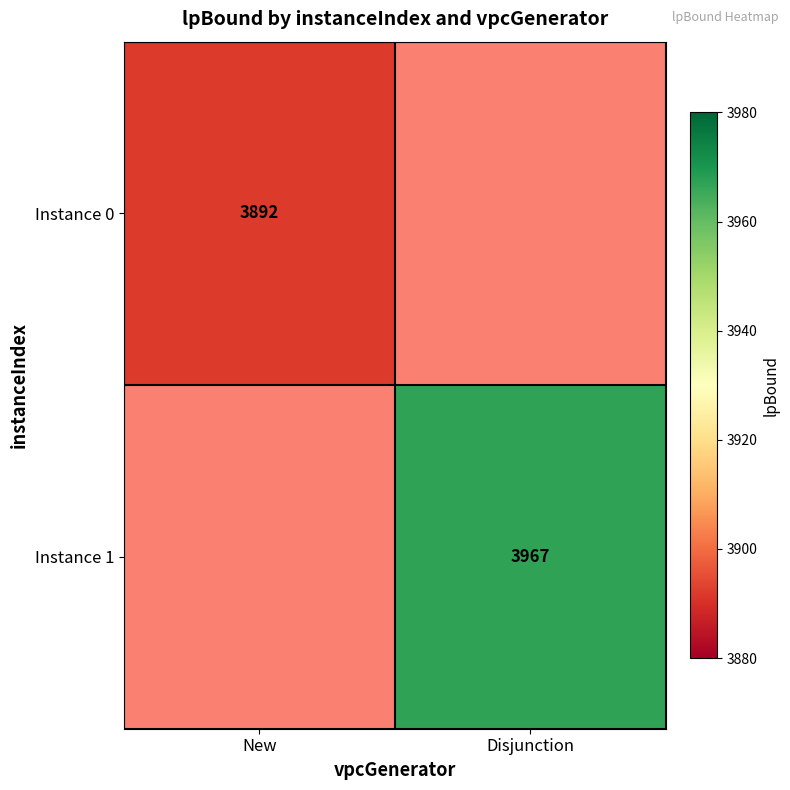

True or false: Instance 1 has a value of 5440 at Disjunction.

False